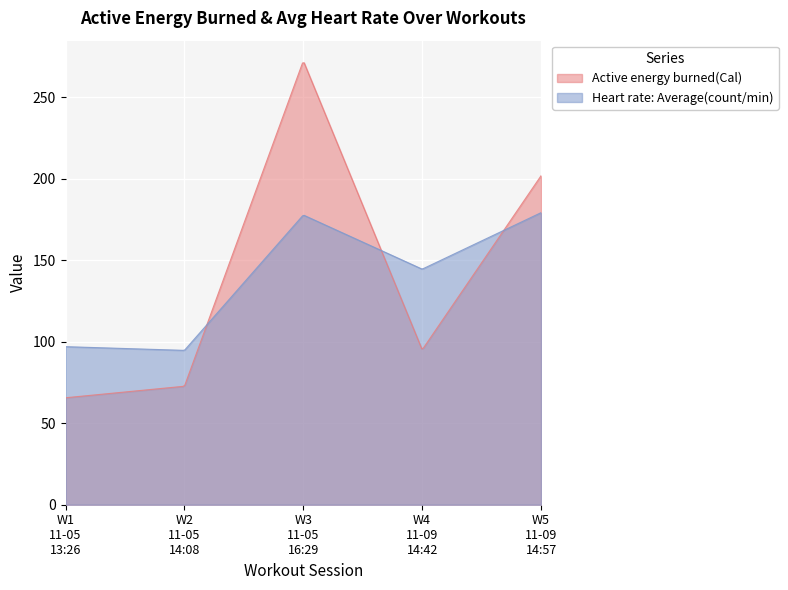

At which category does Active energy burned(Cal) reach its first local valley?

2018-11-09 14:42:37